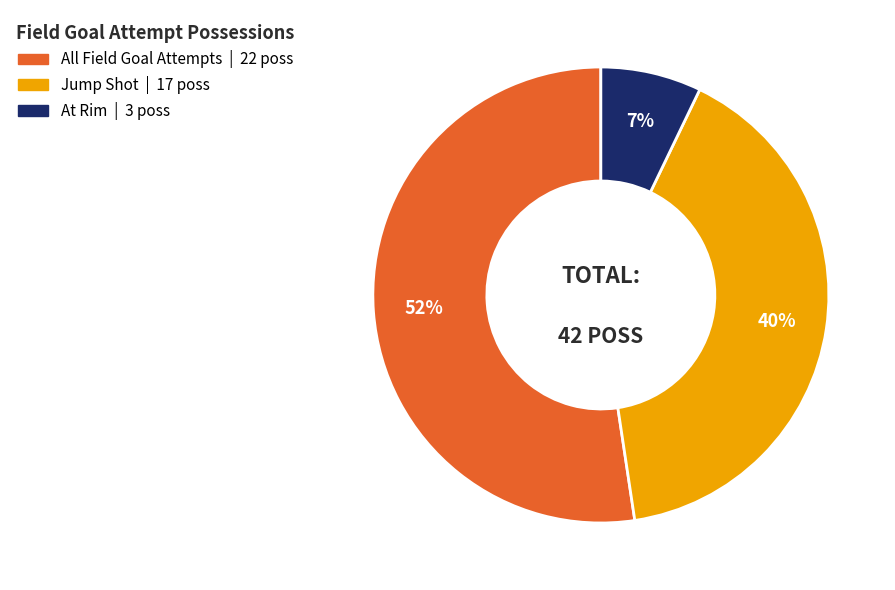

Is there a majority slice in this chart?

Yes